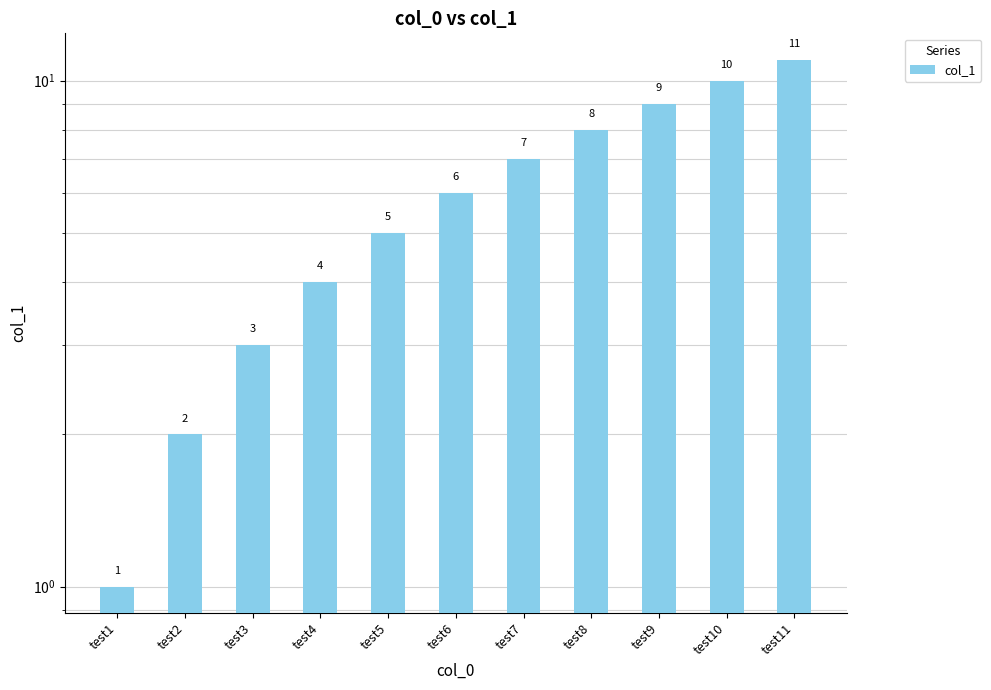

Where does the data first go above 6?

test7